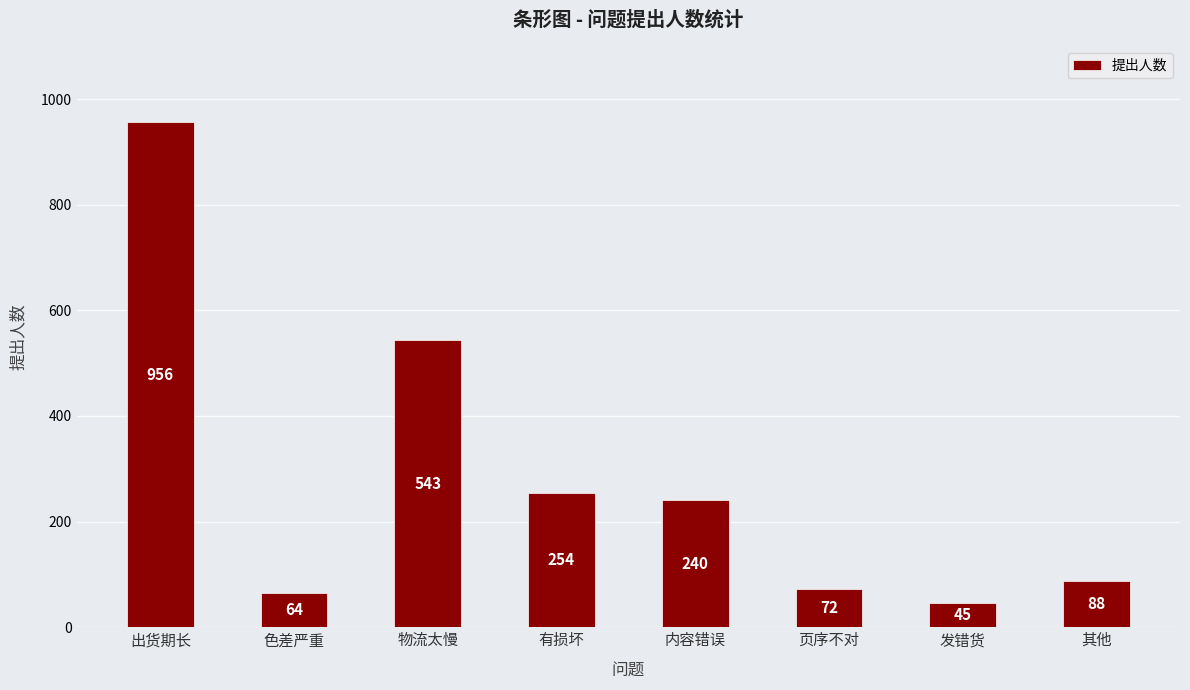

How many distinct data groups are displayed?

1